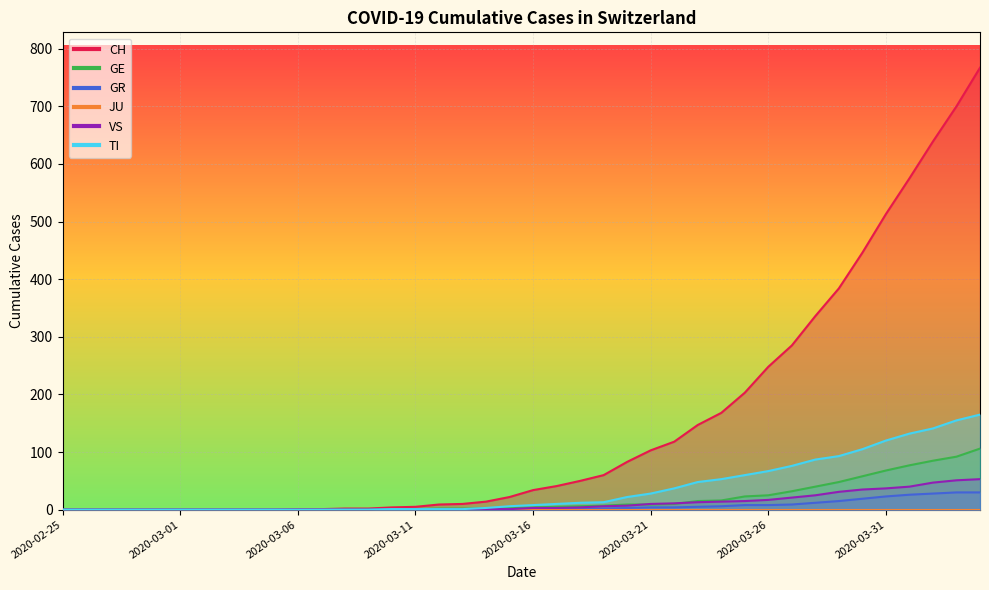

How many data points in CH are above 34?

19